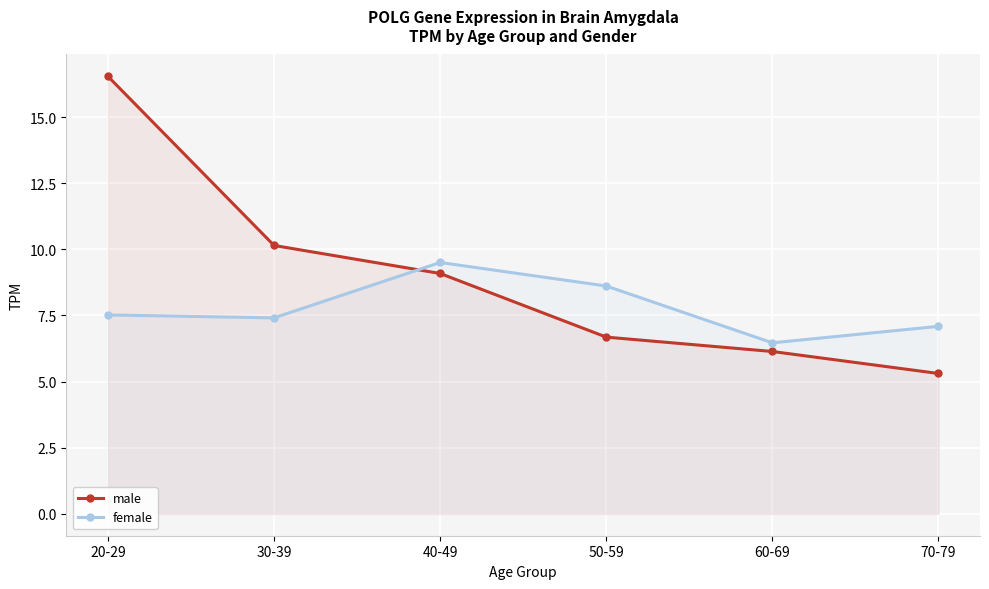

What is the maximum value for female?

9.5